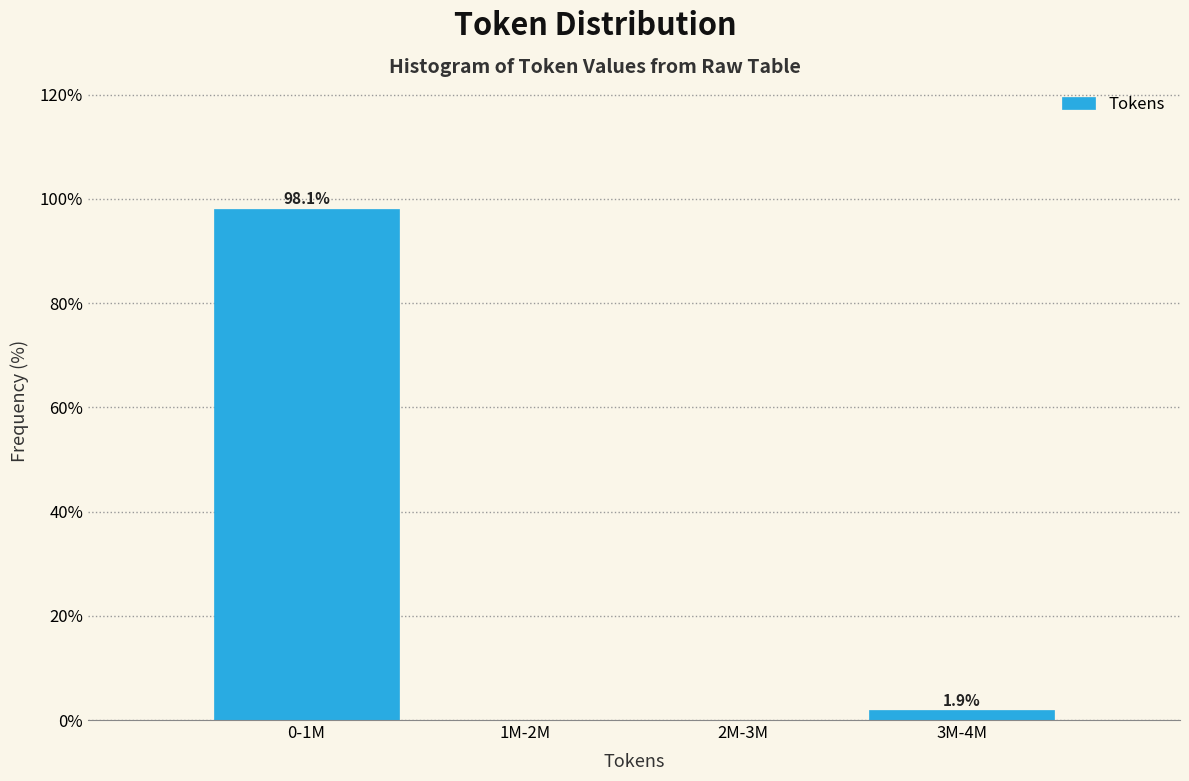

Reading left to right, transcribe all the data shown in this chart.

0-1M=98.1	1M-2M=0.0	2M-3M=0.0	3M-4M=1.9